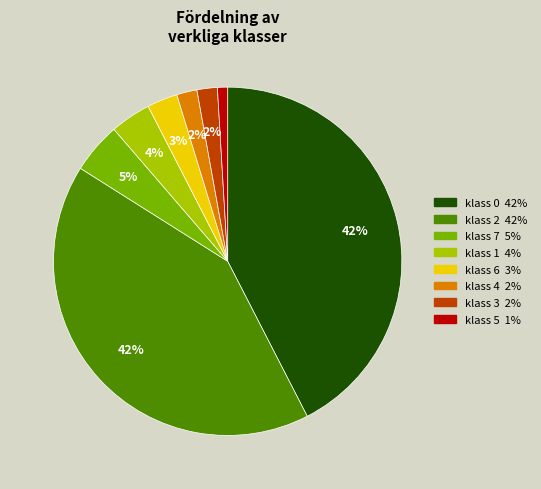

To the nearest percent, what is the average slice percentage?

12%